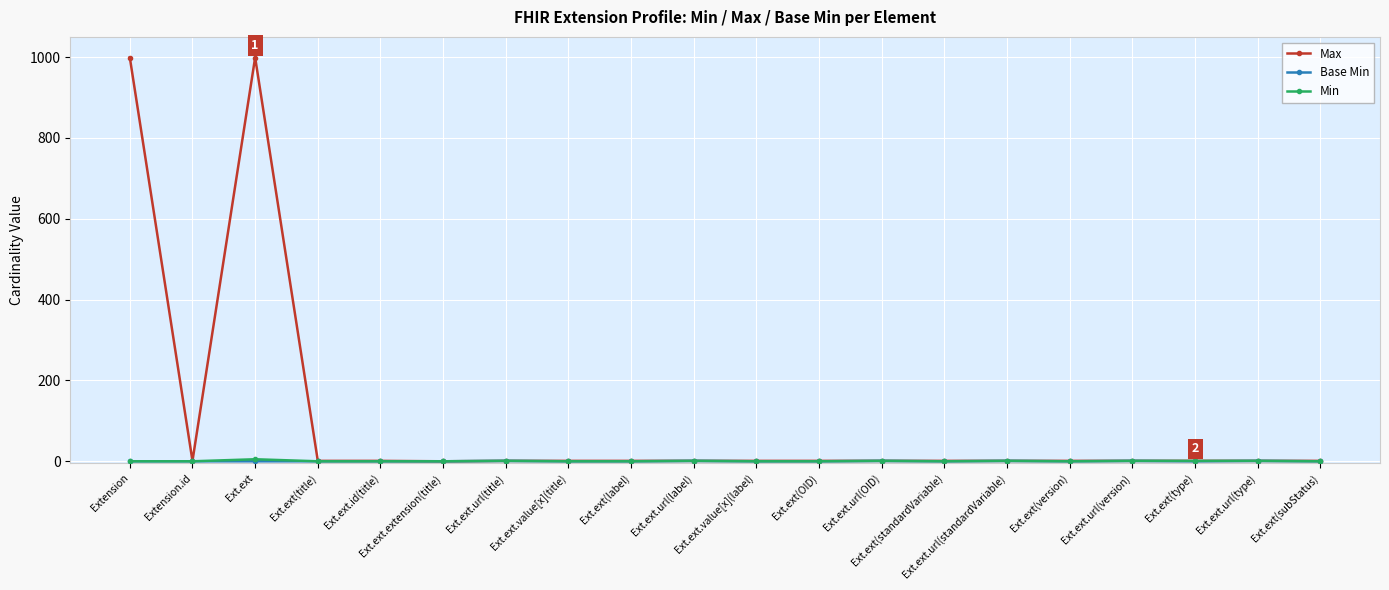

What is the greatest value displayed?

999